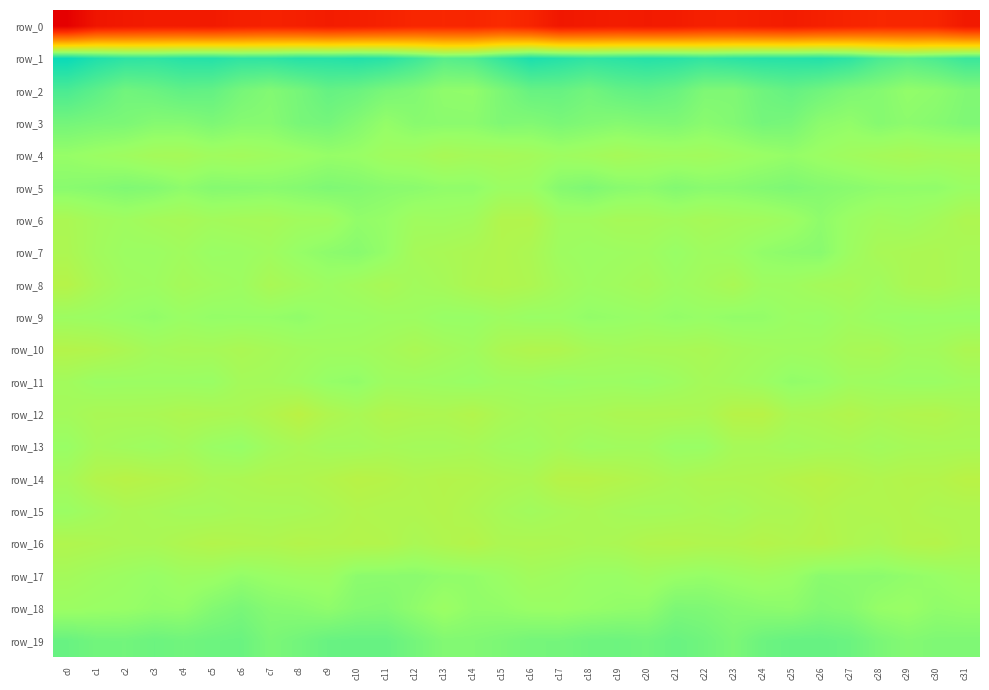

Which series changed the most between c9 and c24?

row_12